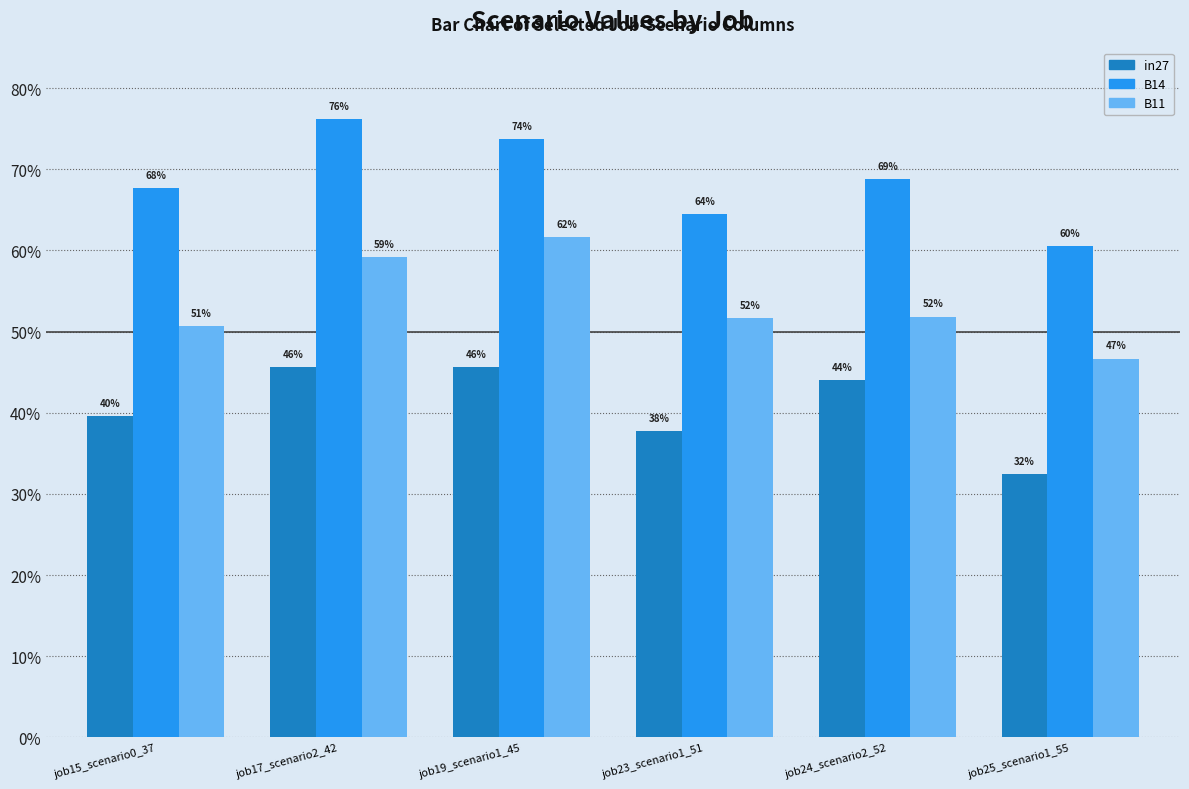

What are all the series names shown in the legend?

in27, B14, B11